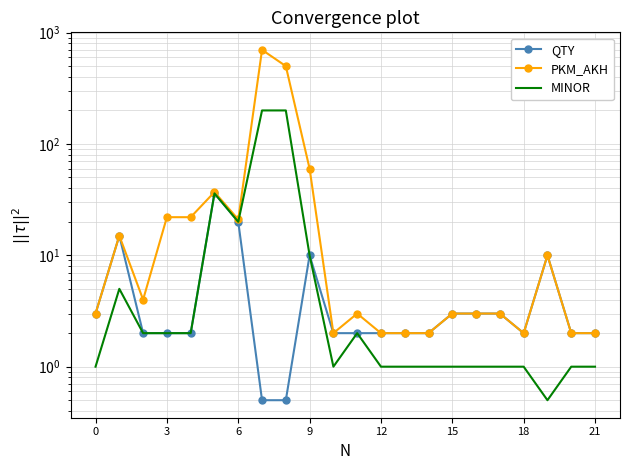

True or false: MINOR and PKM_AKH intersect in this chart.

False